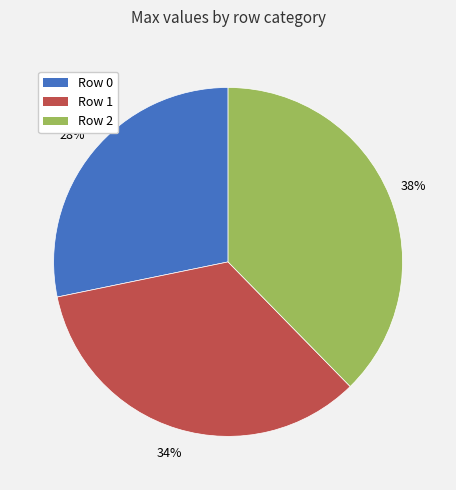

Is there any slice that represents more than half of the pie?

No